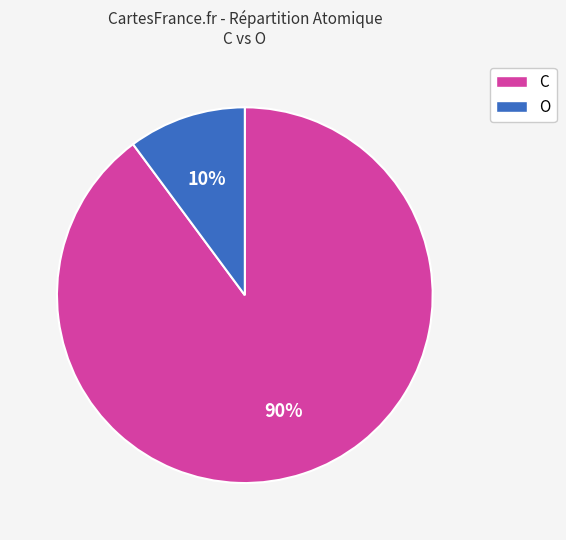

To the nearest percent, what is the average slice percentage?

50%